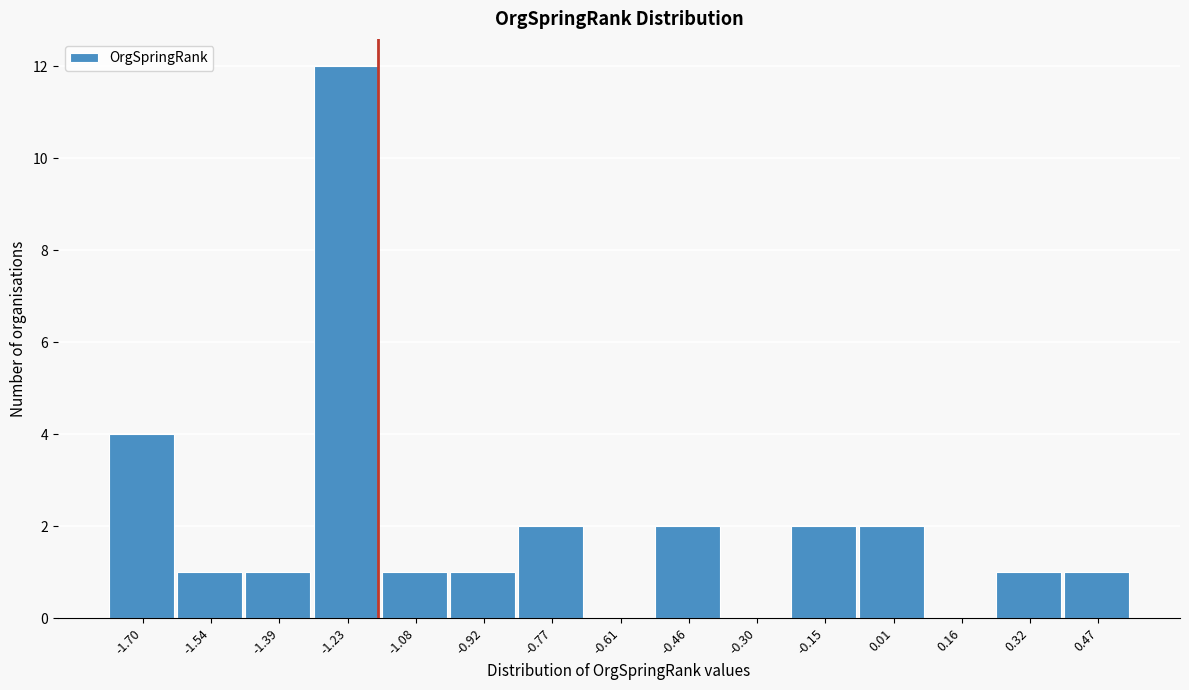

Which range on the x-axis has the tallest bar?

-1.32 to -1.16